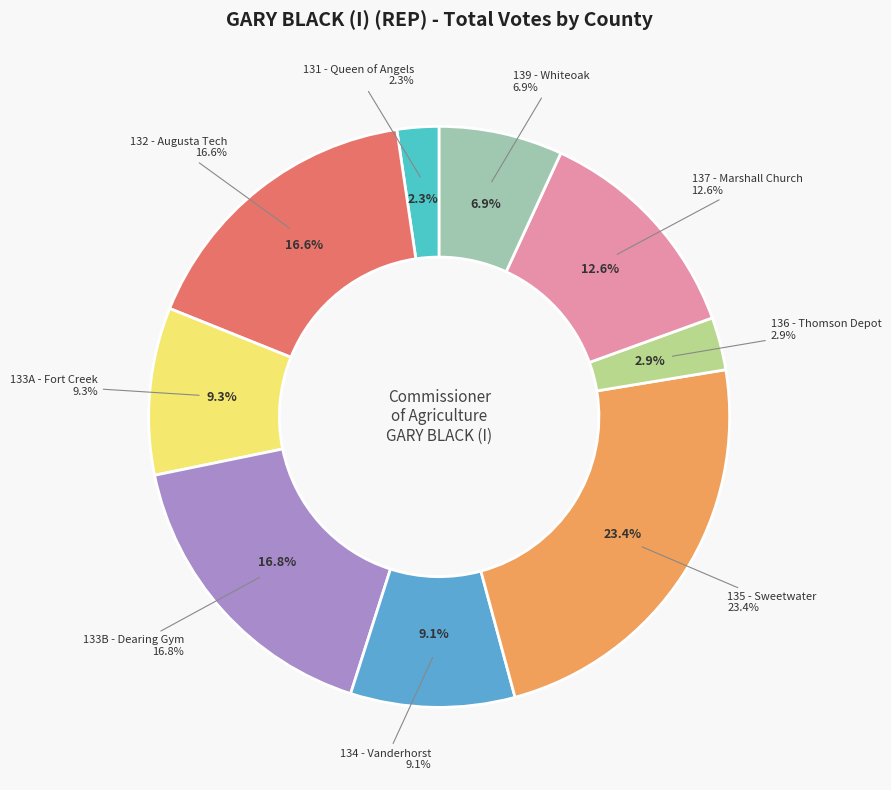

What is the ratio of the value at 137 - Marshall Church to the value at 133B - Dearing Gym?

0.7